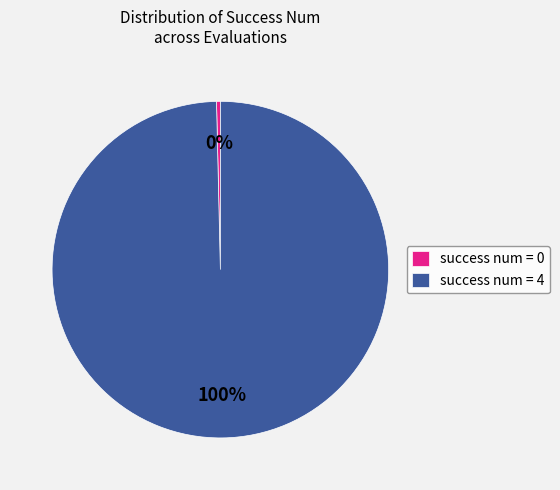

Which has a higher value, success num = 4 or success num = 0?

success num = 4